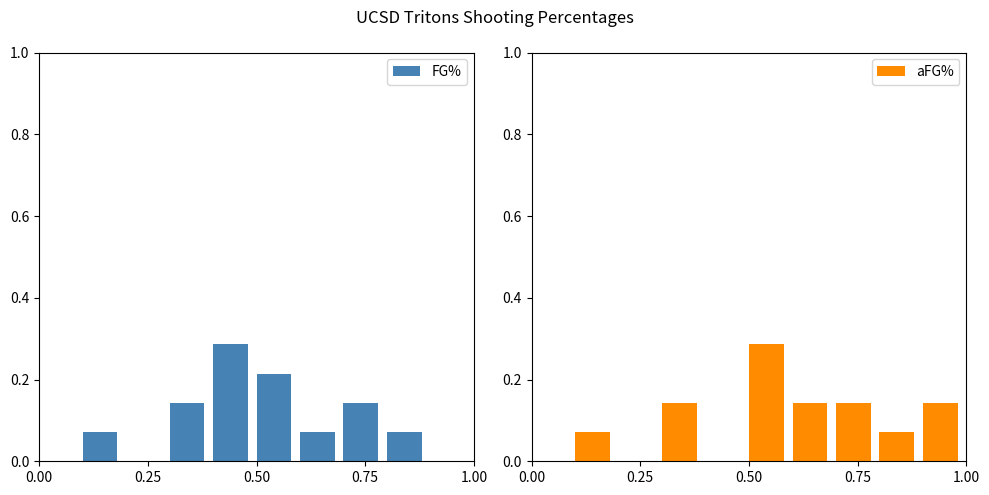

Rank the series by their maximum value, from highest to lowest.

FG%, aFG%